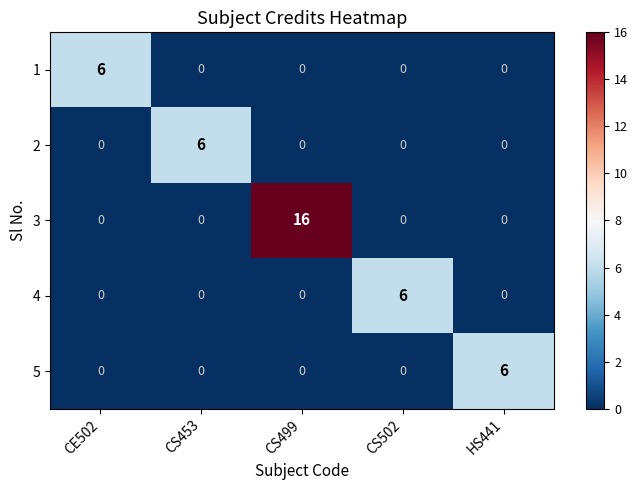

The 4 series shows 9 at CS502. True or false?

False